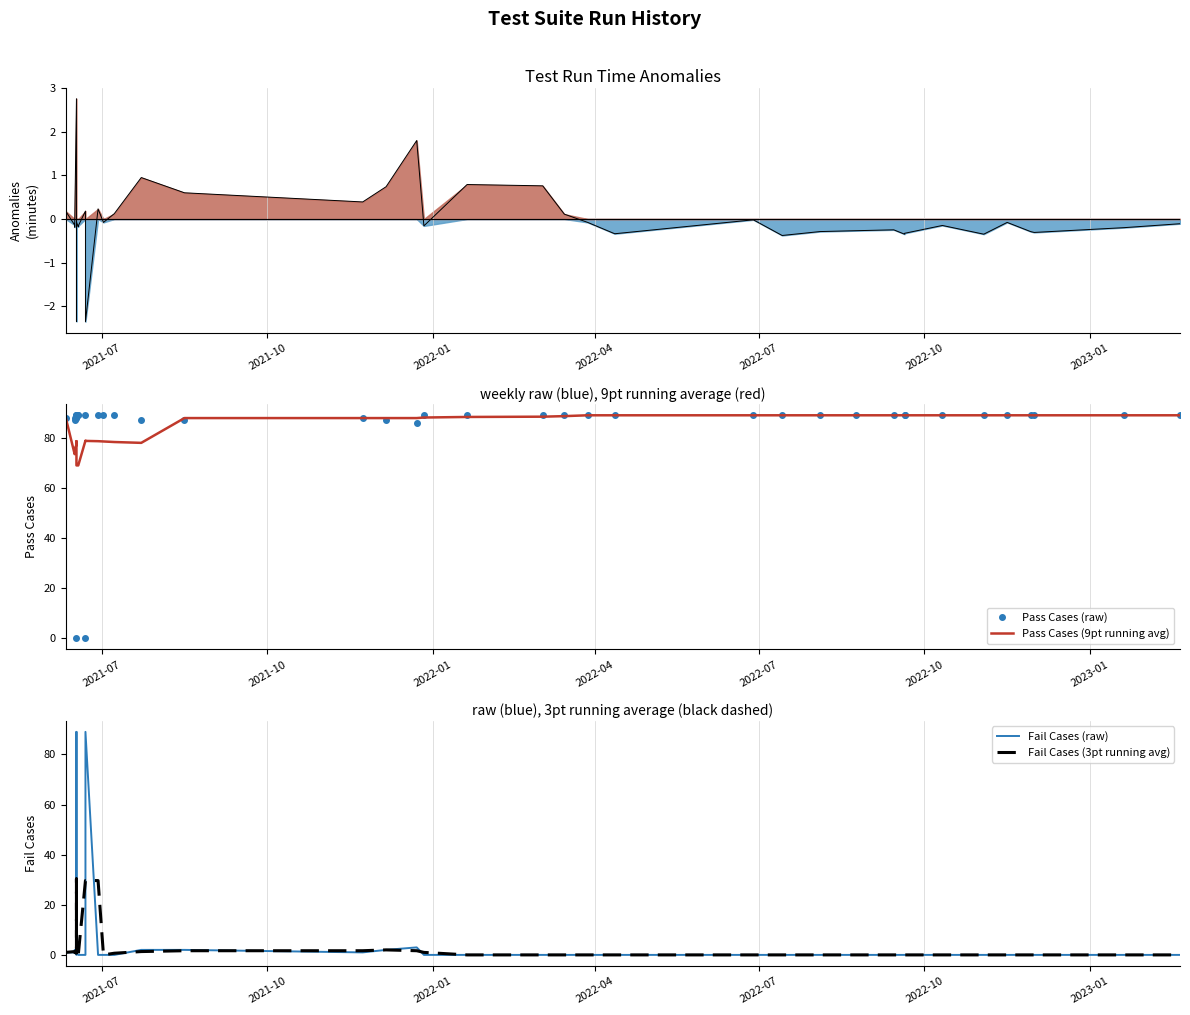

Does the chart display data point markers on the line(s)?

No